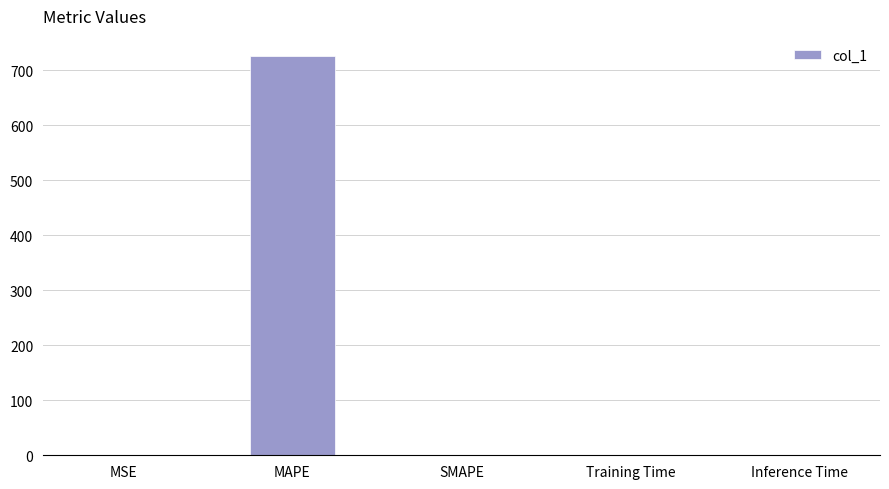

What is the greatest value displayed?

726.5